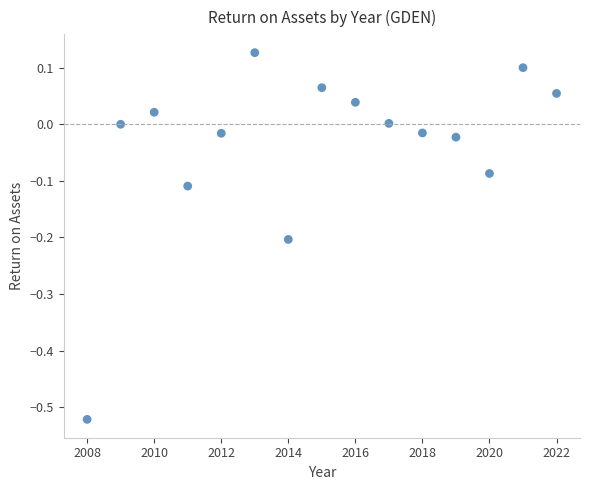

What is the range of X values (max minus min)?

14.0